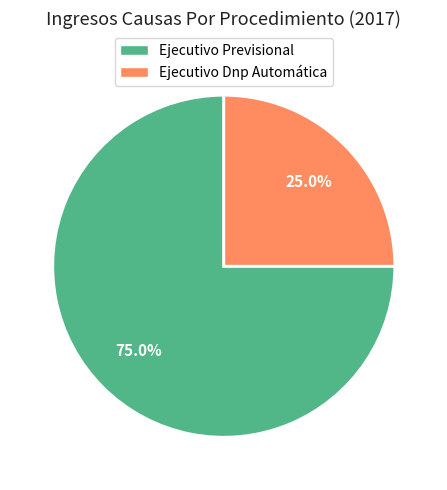

Does Ejecutivo Dnp Automática represent more than half of the total?

No